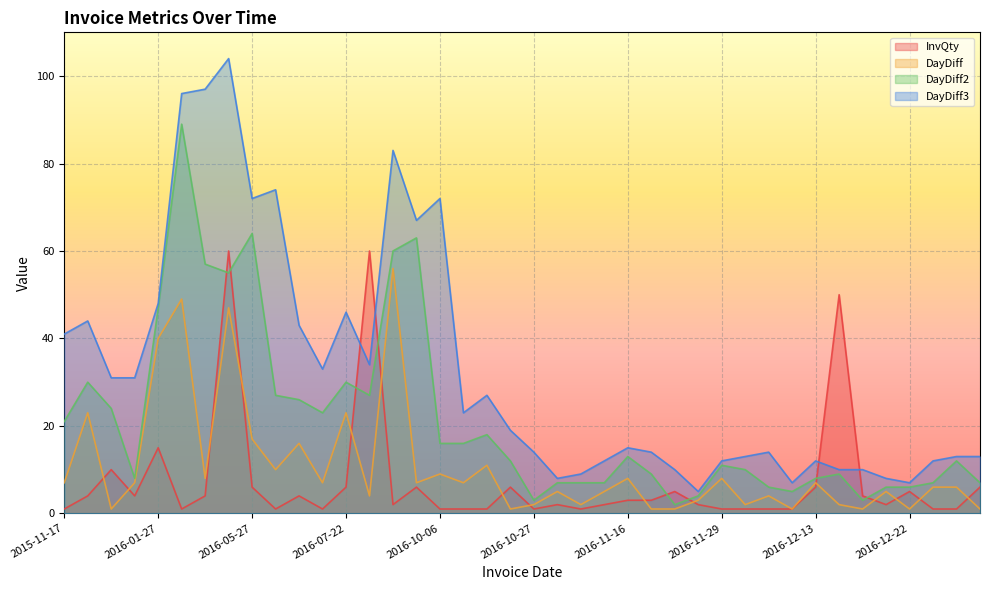

What value does the DayDiff series have at 2016-11-01?

5